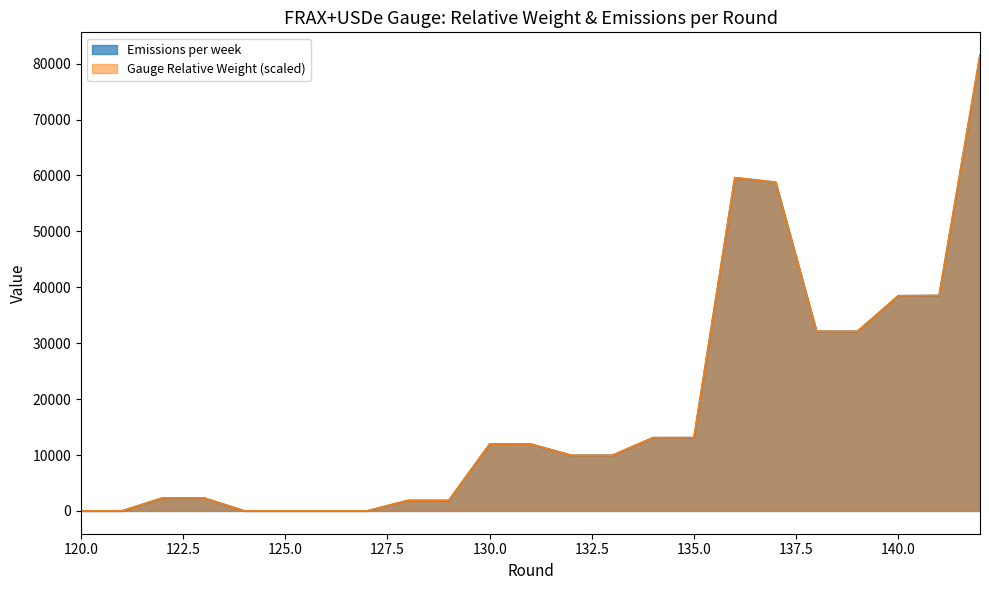

What is the maximum value for Emissions per week?

81528.7